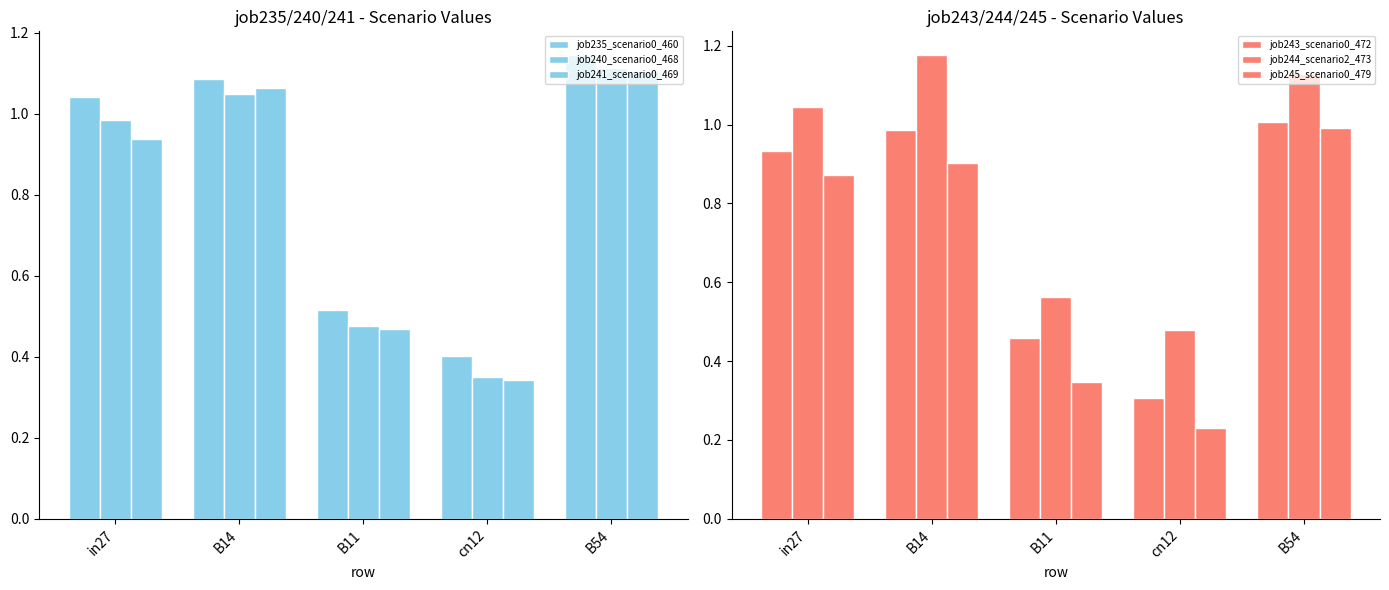

What value does the job243_scenario0_472 series have at cn12?

0.3